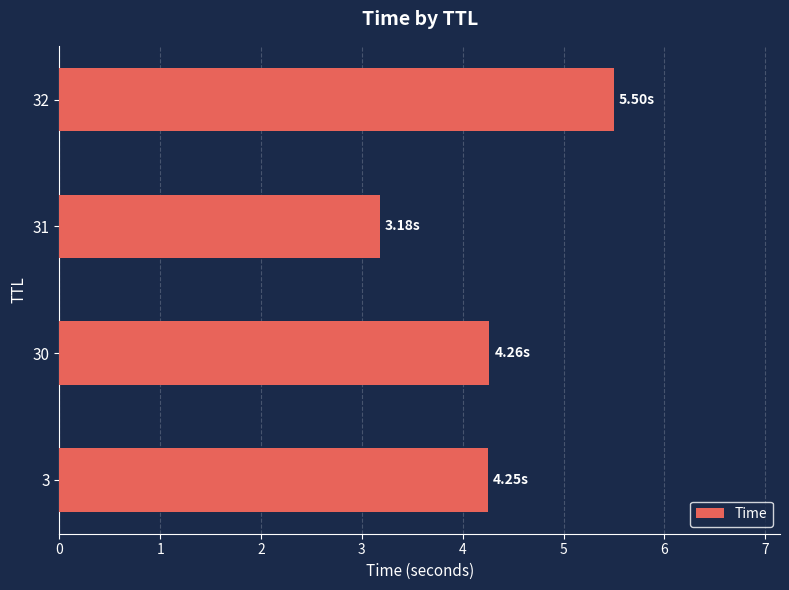

What is the smallest value displayed?

3.2